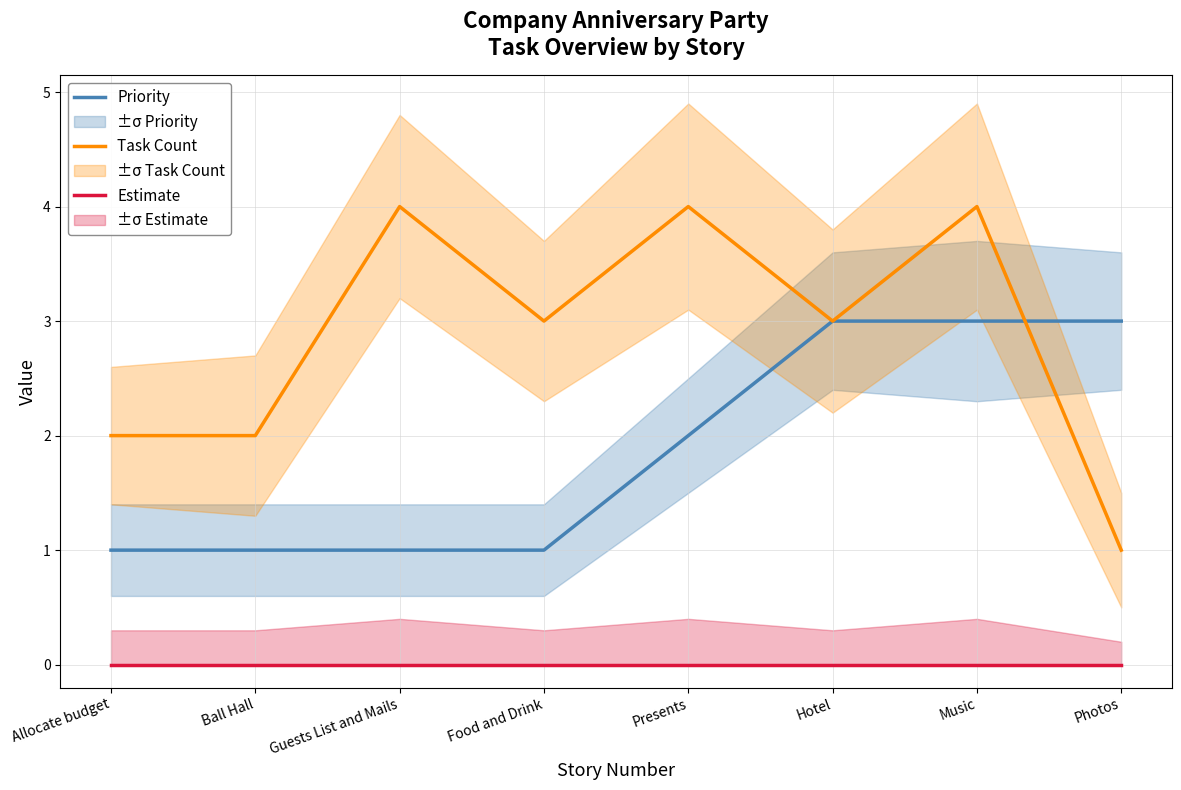

How many data points in Task Count are above 3?

3